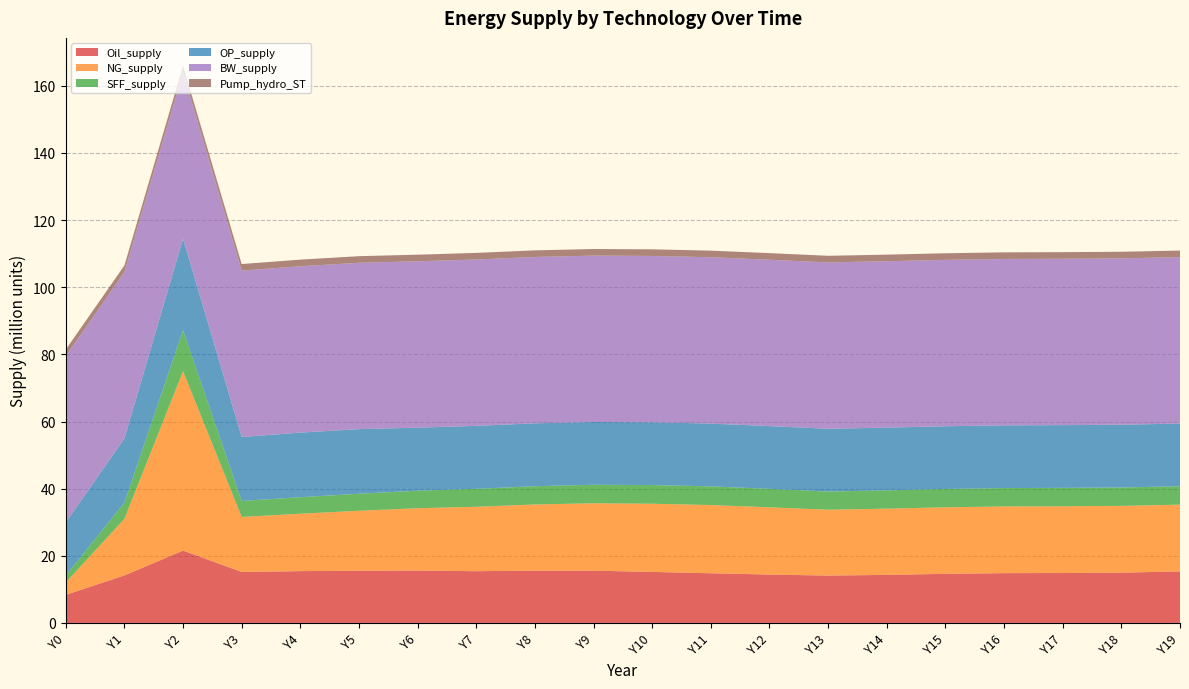

Reading right to left, list all the values displayed in this chart.

Oil_supply: 15346954.9	14979251.6	14869036.5	14835248.8	14626071.4	14315162.4	14113398.5	14414032.0	14800150.6	15197708.6	15570259.2	15588614.5	15416103.0	15625245.7	15566453.7	15433640.2	15194768.7	21549718.5	14150324.0	8360591.9
NG_supply: 19884945.9	19892366.1	19887823.6	19863673.7	19812880.1	19729465.6	19609111.5	20021296.7	20316843.8	20311142.0	20078047.3	19701490.5	19184445.3	18543767.7	17839546.4	17101162.5	16373900.0	53432806.2	16857220.8	3685435.4
SFF_supply: 5480370.6	5481698.2	5480765.9	5476118.3	5466213.6	5449729.8	5425668.4	5508743.4	5567807.5	5563539.6	5511869.4	5439544.1	5347150.2	5225295.4	5078030.5	4923041.9	4768287.0	12231994.1	4837847.8	2037600.8
OP_supply: 18686010.3	18686017.6	18686035.2	18686073.2	18686142.8	18686333.6	18686718.9	18687325.7	18689578.6	18693268.1	18697642.1	18727878.2	18755988.1	18772000.3	19241892.4	19233855.5	19044208.4	27230058.1	19097229.1	15820207.4
BW_supply: 49555455.0	49555455.0	49555455.0	49555455.0	49555455.0	49555455.0	49555455.0	49555455.0	49555455.0	49555455.0	49555455.0	49555455.0	49555455.0	49555455.0	49555455.0	49555455.0	49555455.0	49555455.0	49555455.0	49555455.0
Pump_hydro_ST: 1967272.1	1967272.1	1967272.1	1967272.1	1967272.1	1967272.1	1967272.1	1967272.1	1967272.1	1967272.1	1967272.1	1967272.1	1967272.1	1967272.1	1967272.1	1967272.1	1967272.1	1967272.1	1967272.1	1967272.1